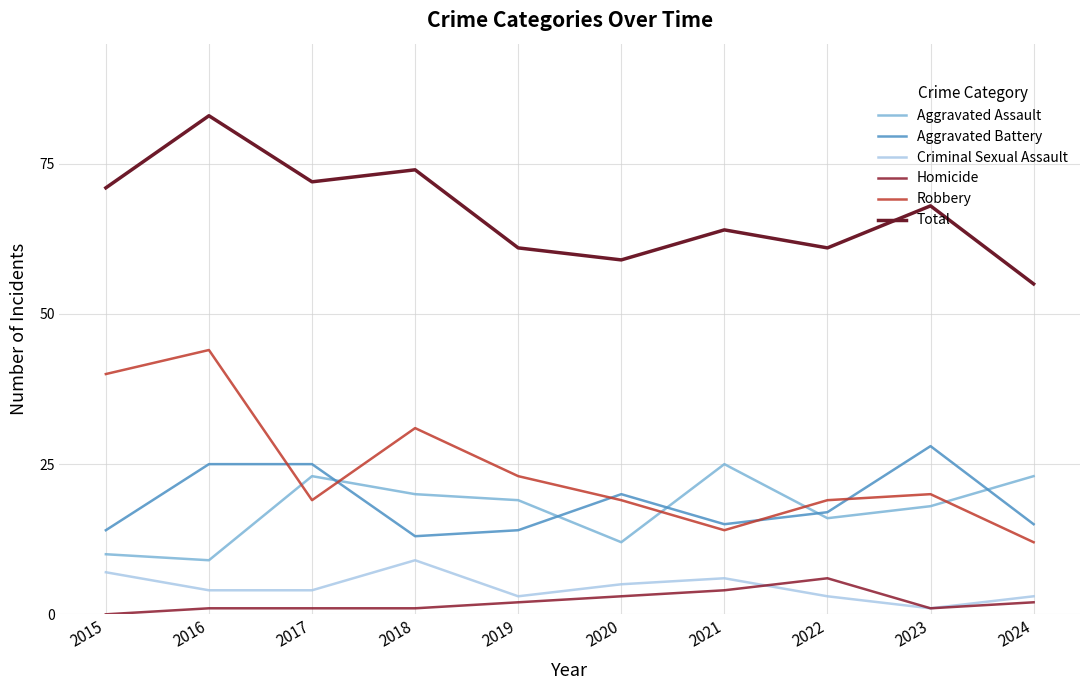

How many lines are shown in the chart?

6